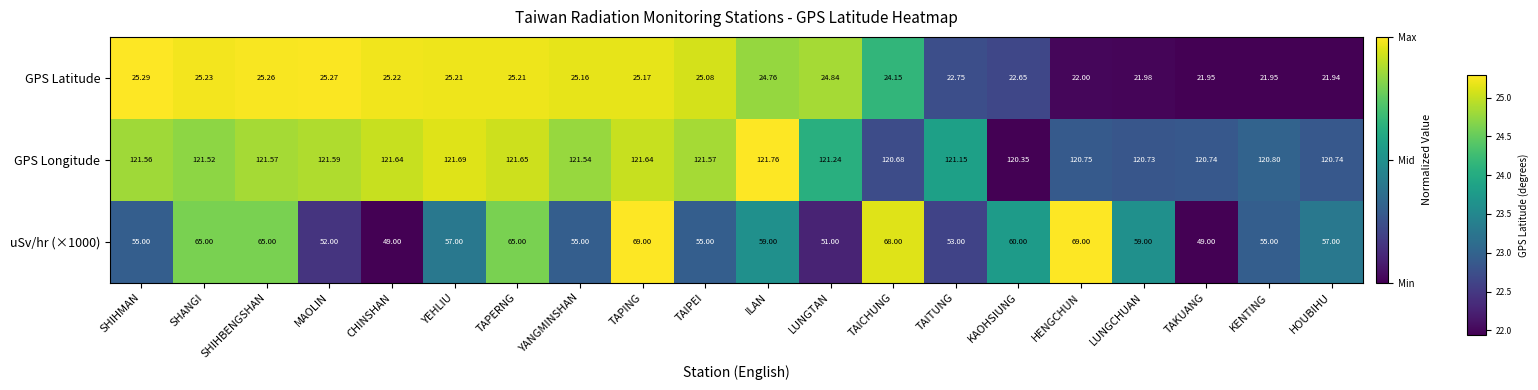

Which category has the lowest value in the GPS Latitude series?

HOUBIHU